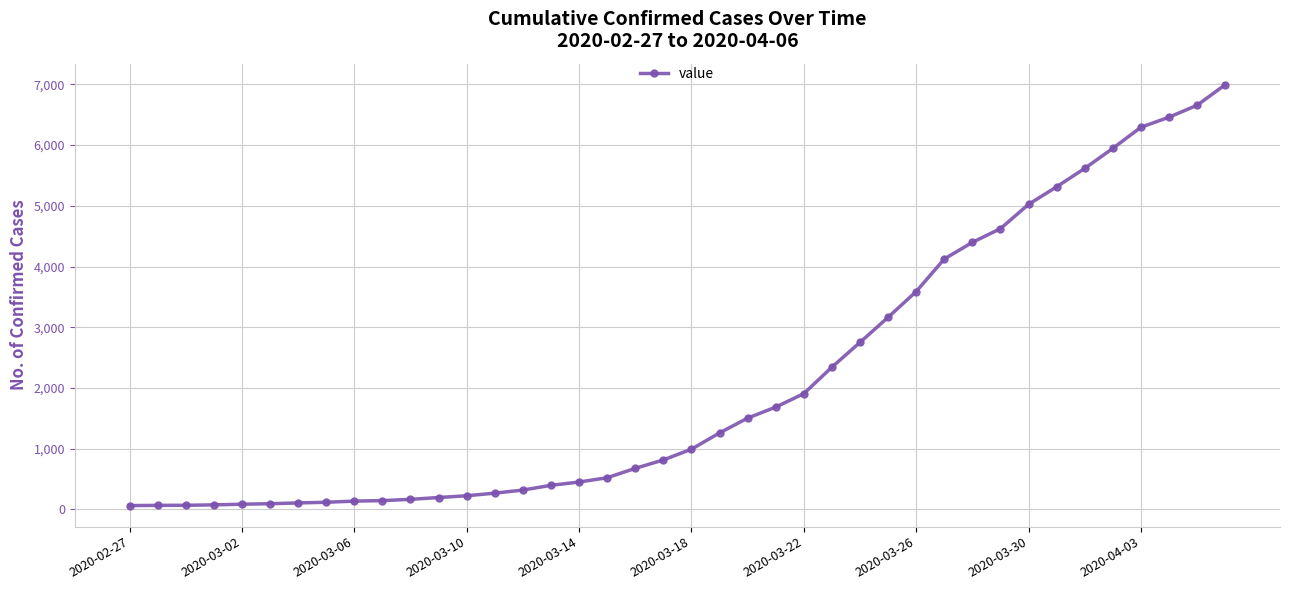

What is the difference between the maximum and minimum values?

6931